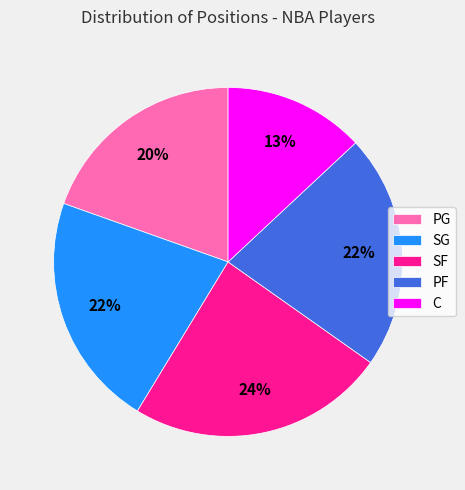

Which has a higher value, PF or C?

PF